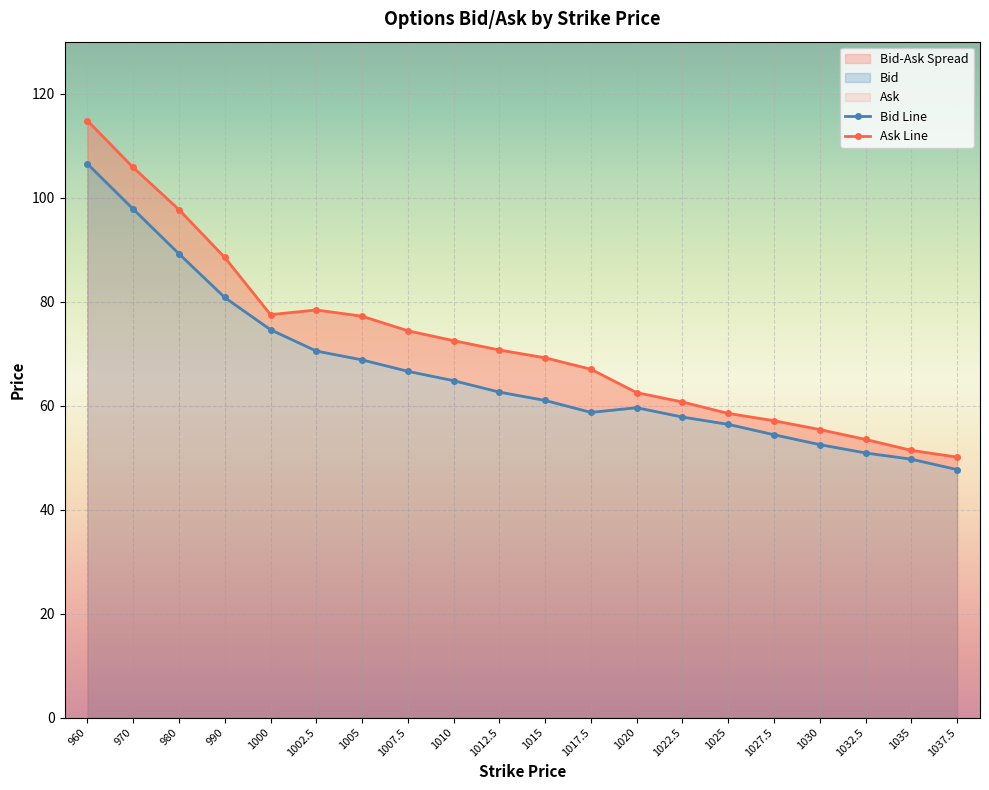

At which category does the chart reach its peak across all series?

960